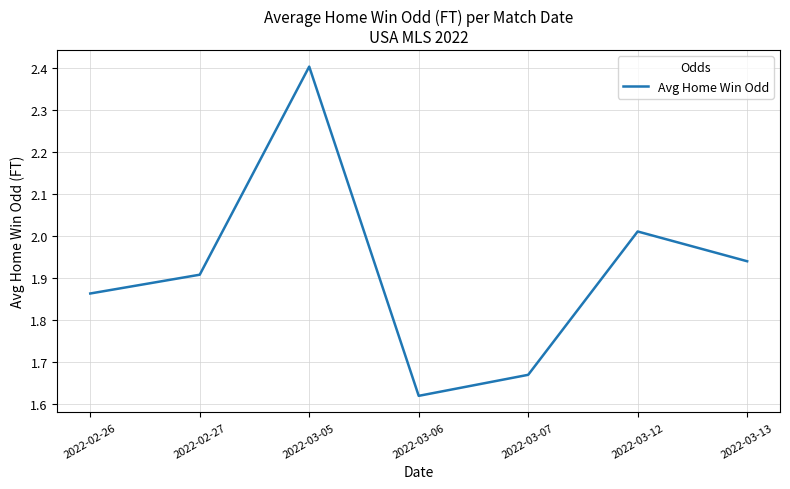

Where is the first local minimum?

2022-03-06